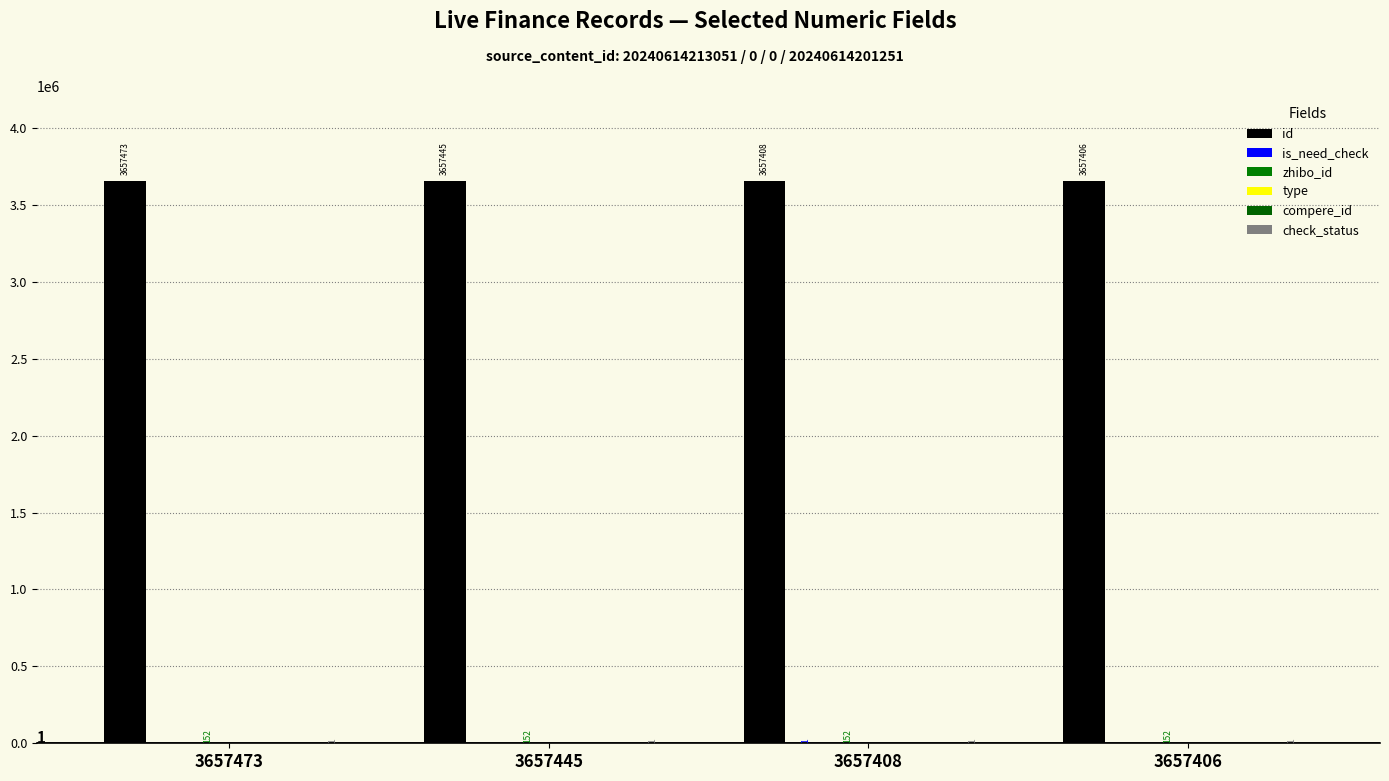

What is the spread (max minus min) of values at 3657406?

3657406